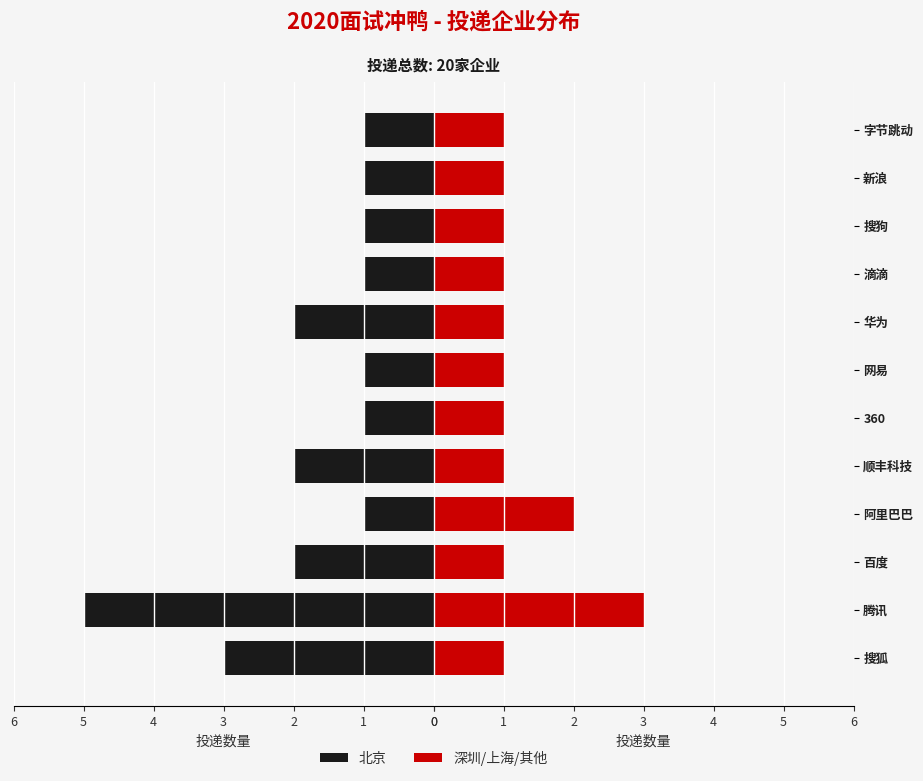

Rank the series by their maximum value, from highest to lowest.

北京, 深圳/上海/其他